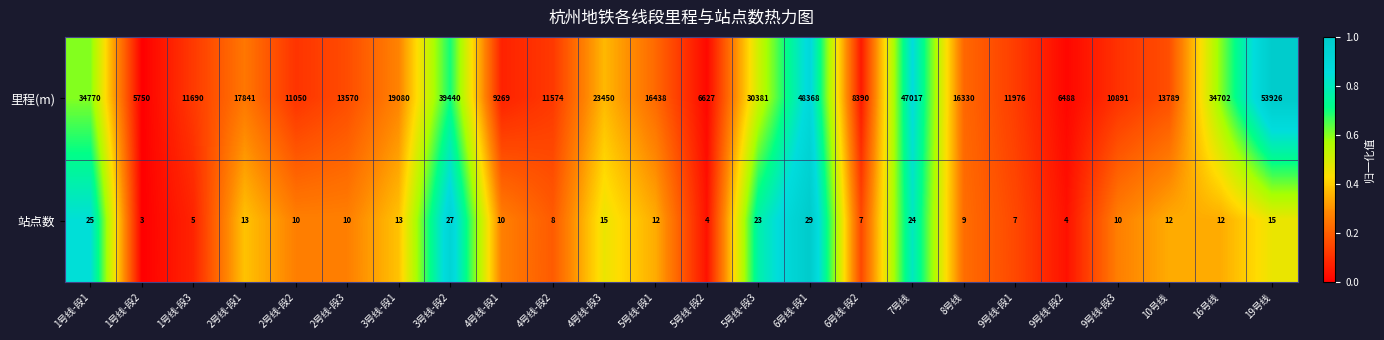

At which category is the sum across all series the highest?

19号线